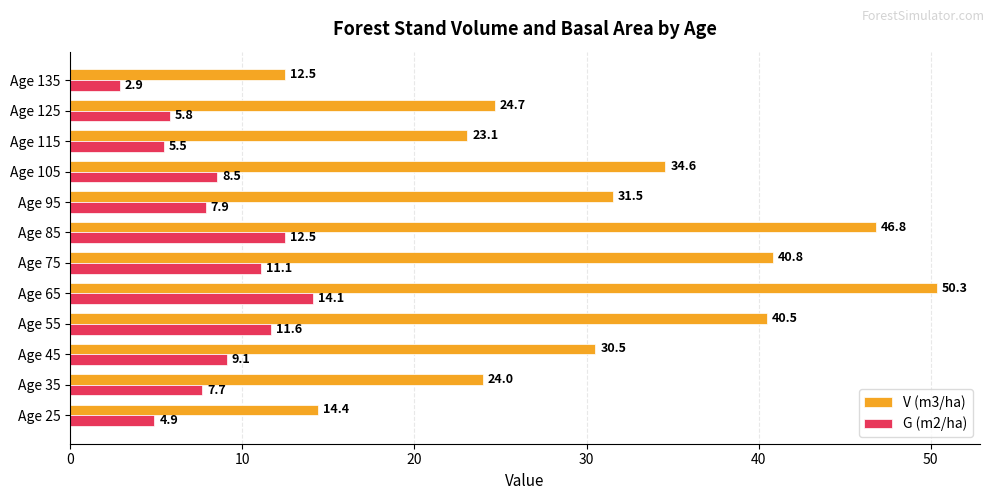

At which label does V (m3/ha) reach its peak?

Age 65